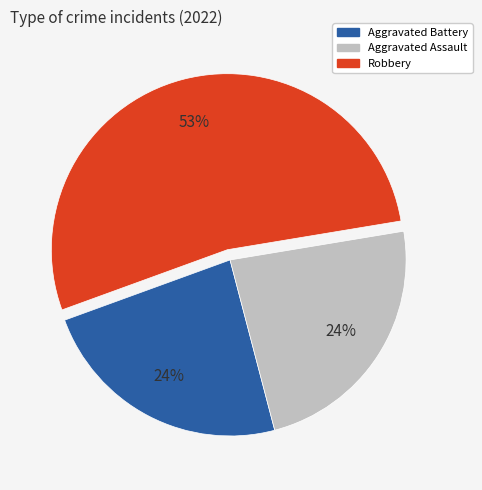

Count the number of slices in the pie.

3